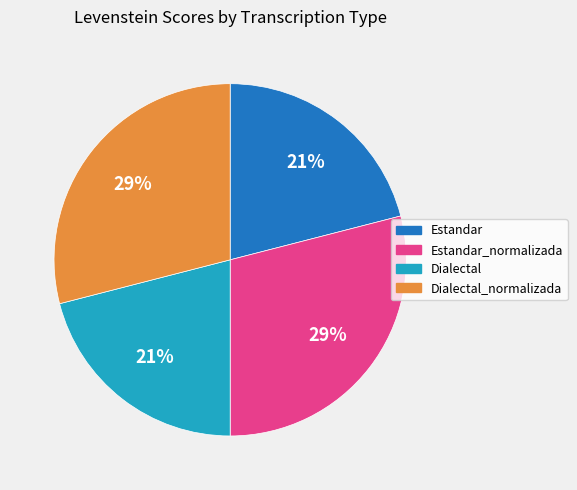

To the nearest percent, what is the average slice percentage?

25%